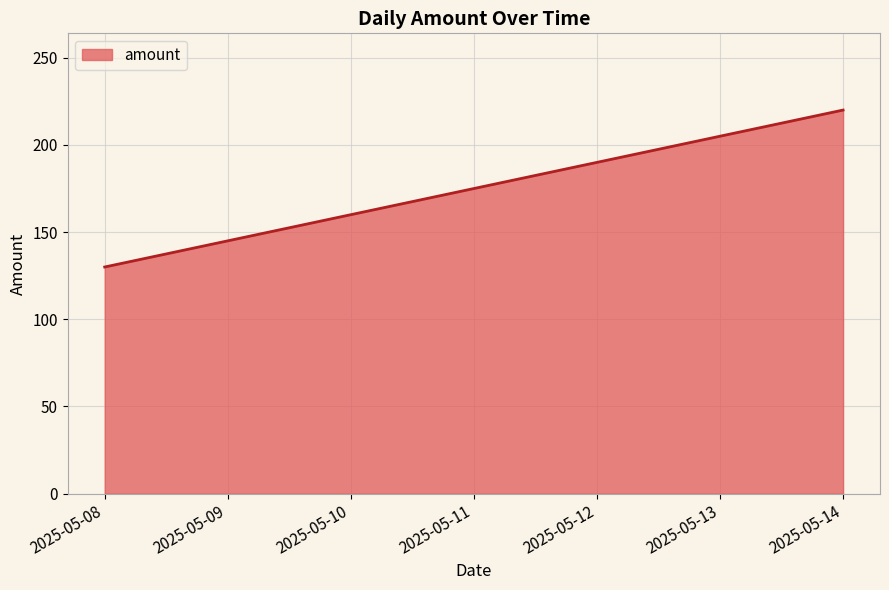

What is the change in value from 2025-05-09 to 2025-05-11?

+30